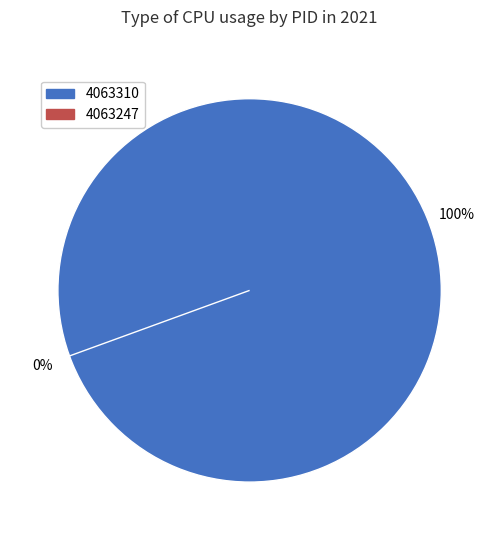

To the nearest percent, what is the average slice percentage?

50%